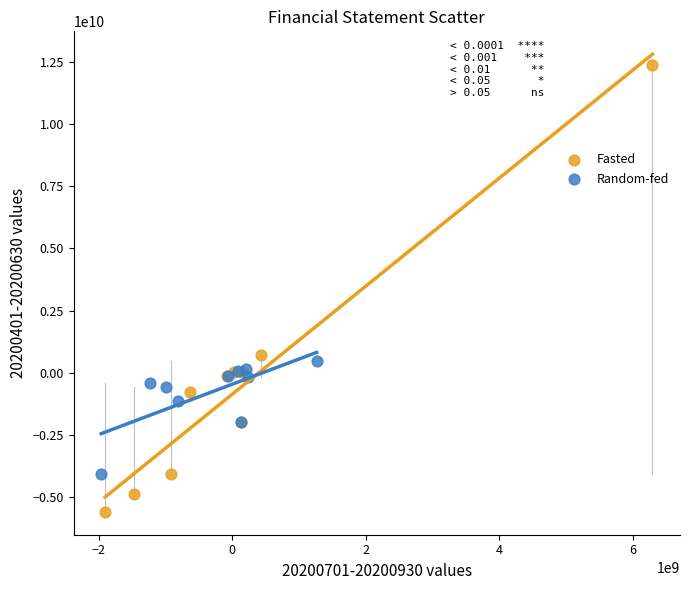

Which series reaches the maximum Y coordinate?

Fasted